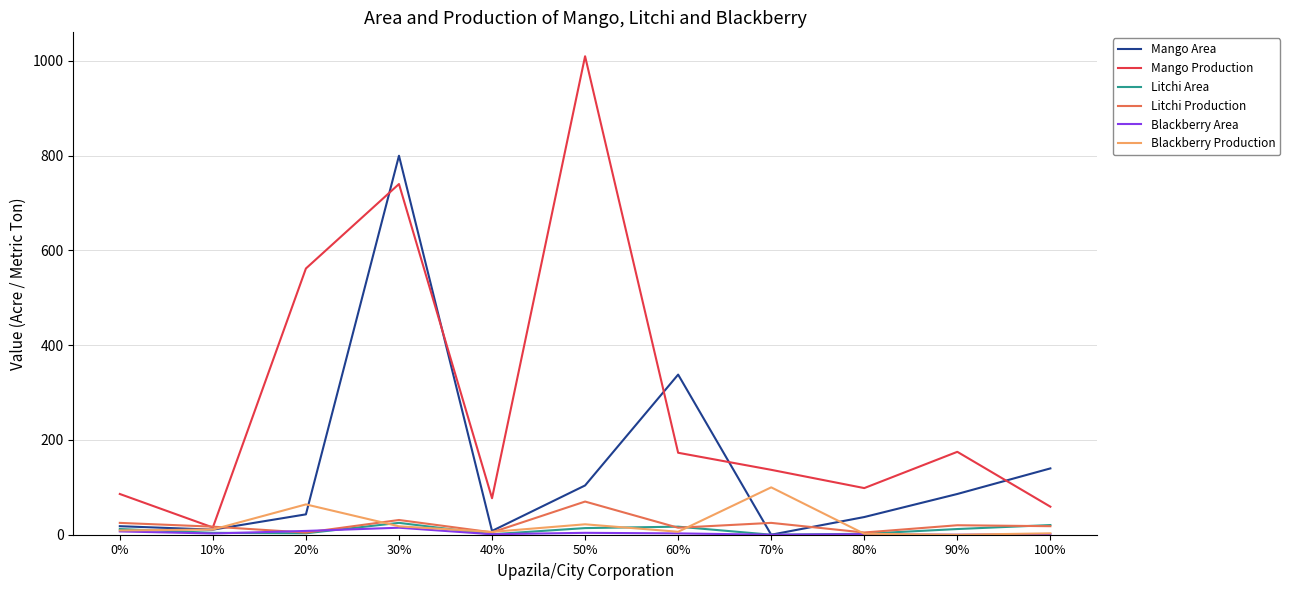

Which series has the widest spread of values?

Mango Production